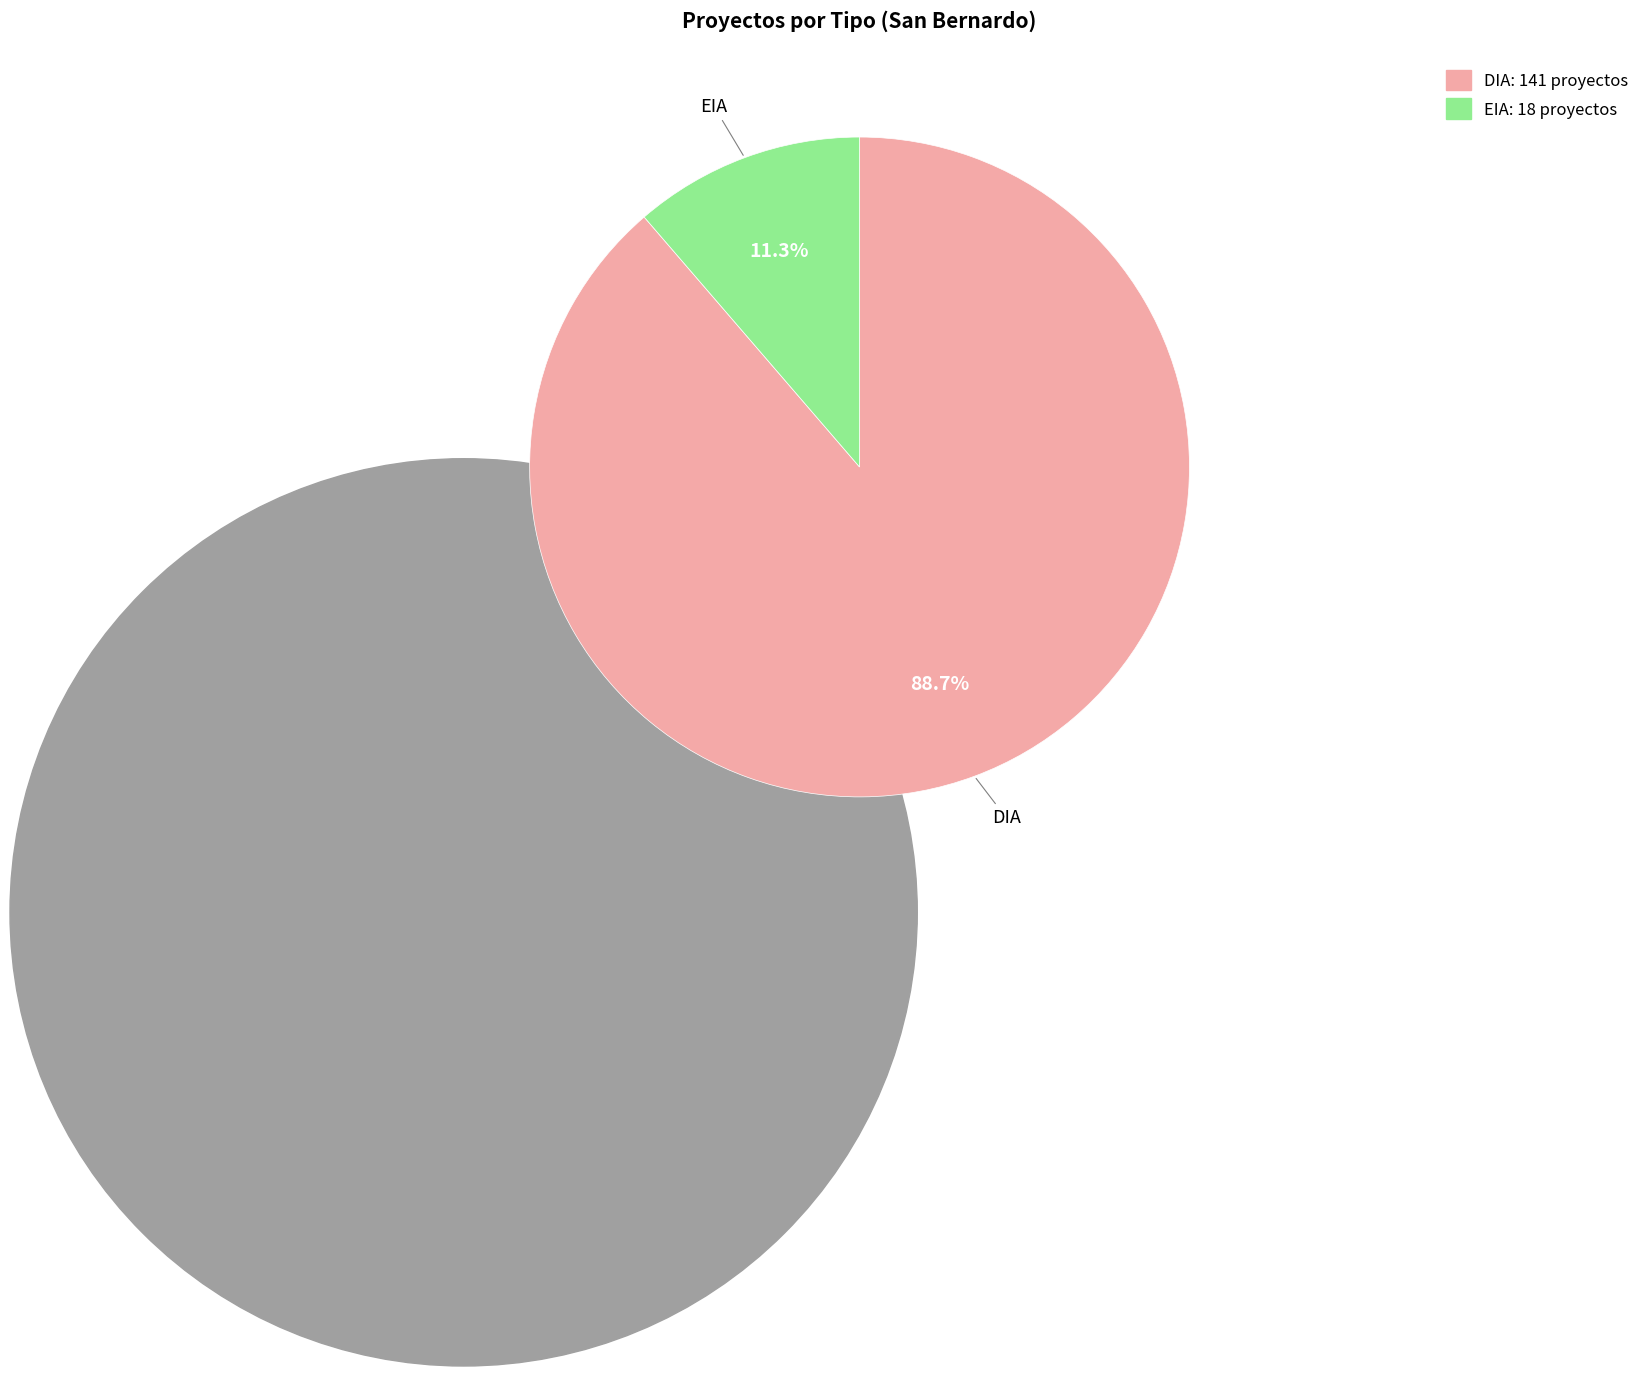

Is there a majority slice in this chart?

Yes